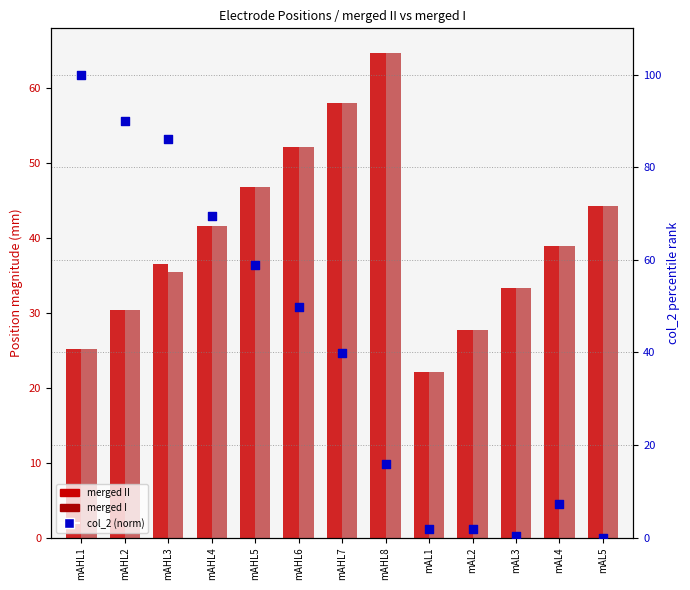

What are all the series names shown in the legend?

merged II, merged I, col_2 (norm)